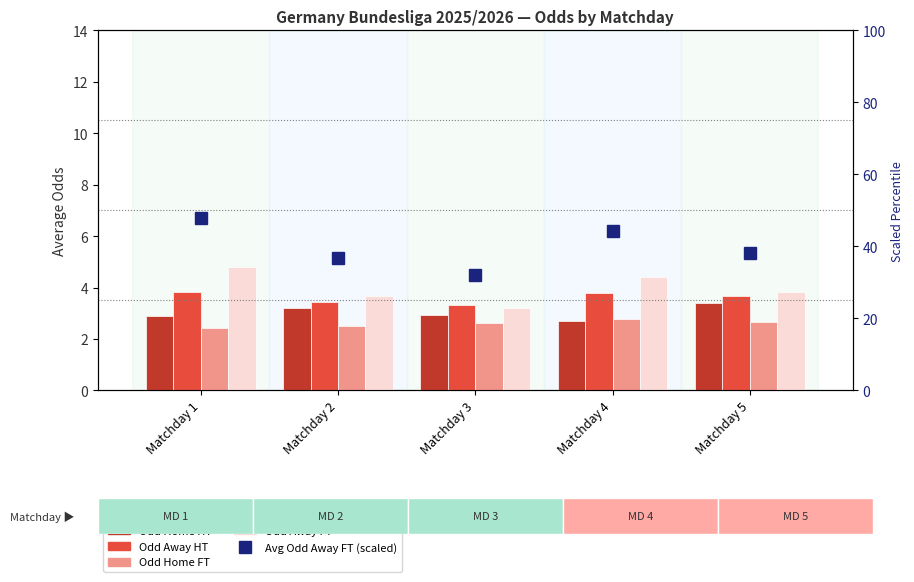

Reading left to right, list all the values displayed in this chart.

Odd Home HT: Matchday 1=2.9	Matchday 2=3.2	Matchday 3=3.0	Matchday 4=2.7	Matchday 5=3.4
Odd Away HT: Matchday 1=3.8	Matchday 2=3.5	Matchday 3=3.3	Matchday 4=3.8	Matchday 5=3.7
Odd Home FT: Matchday 1=2.4	Matchday 2=2.5	Matchday 3=2.6	Matchday 4=2.8	Matchday 5=2.7
Odd Away FT: Matchday 1=4.8	Matchday 2=3.7	Matchday 3=3.2	Matchday 4=4.4	Matchday 5=3.8
Avg Odd Away FT (scaled): Matchday 1=47.9	Matchday 2=36.9	Matchday 3=32.2	Matchday 4=44.2	Matchday 5=38.3